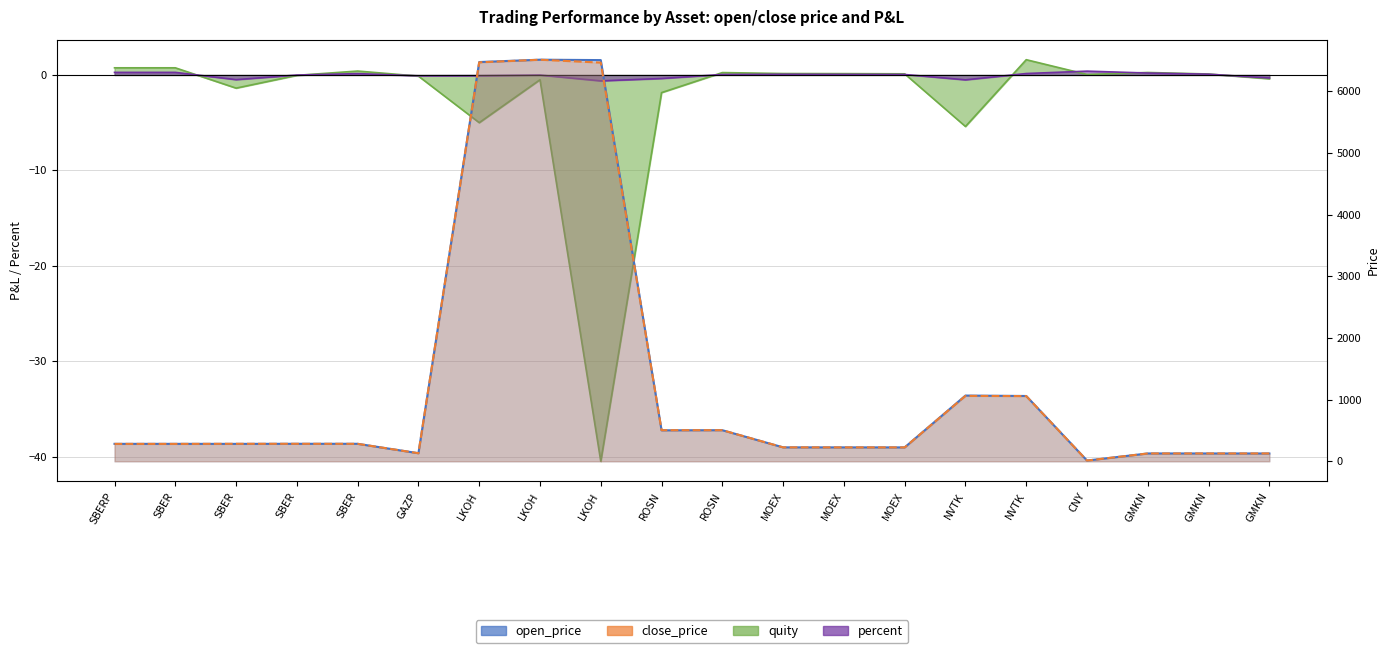

What is the label of the 18th point from the left?

GMKN